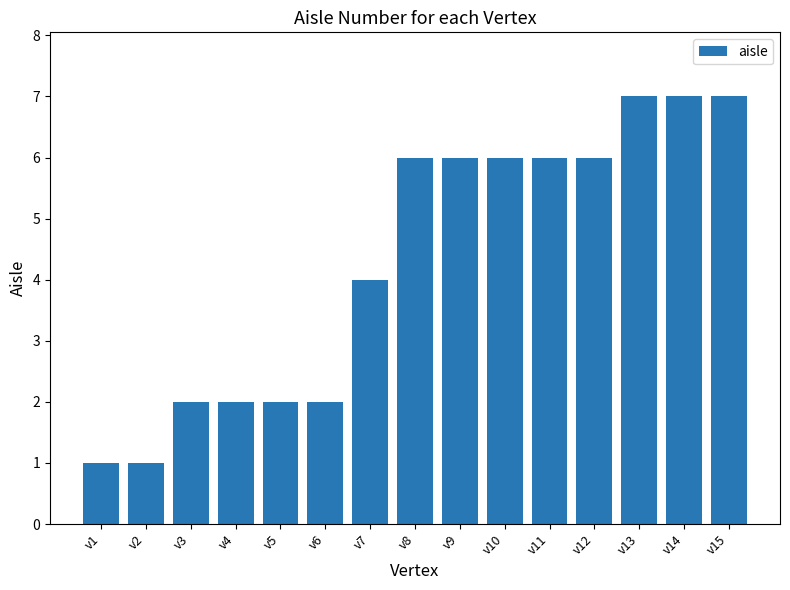

What is the ratio of the value at v6 to the value at v1?

2.0